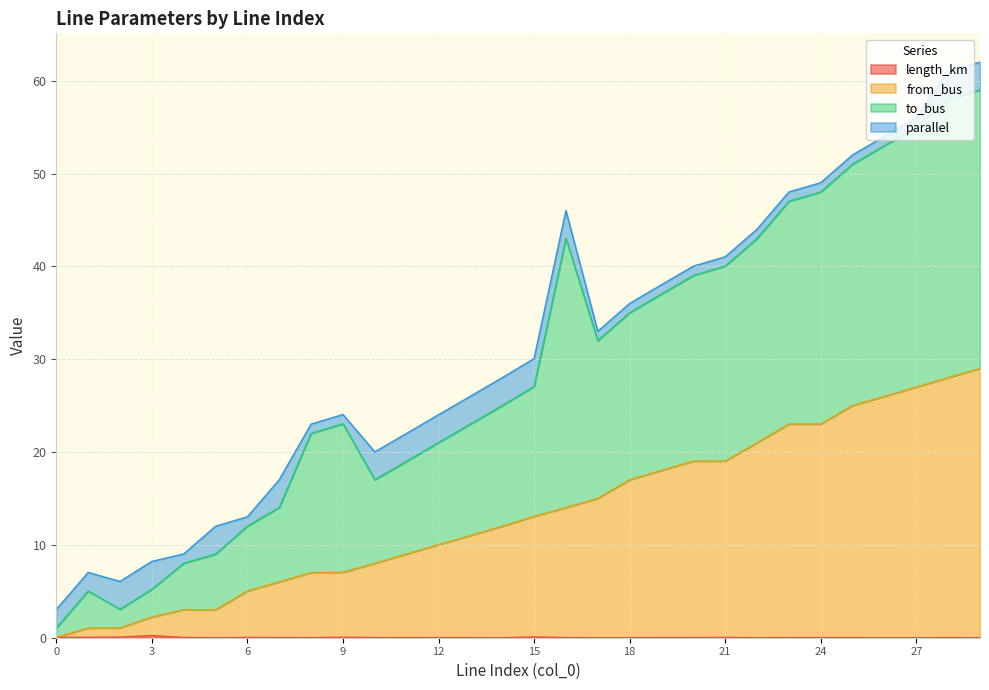

What is the difference between the maximum and minimum values in the length_km series?

0.2